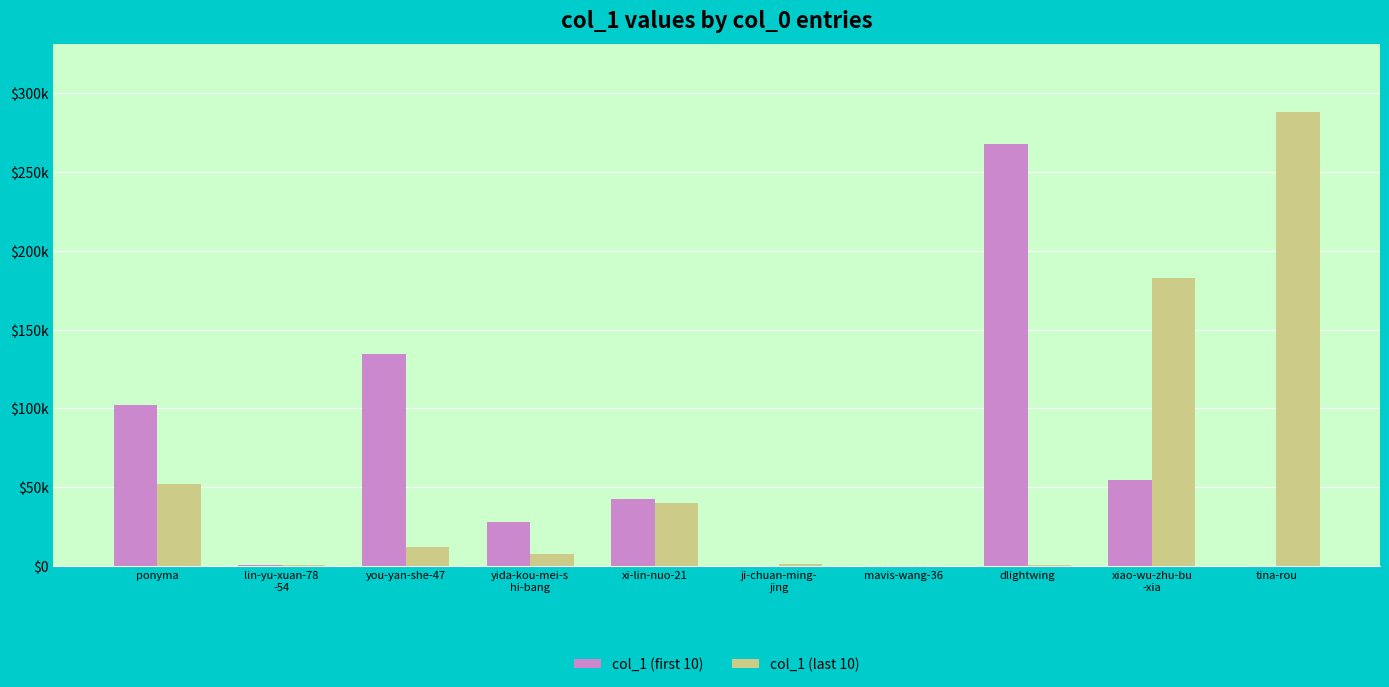

True or false: col_1 (first 10) has a value of 32 at tina-rou.

True